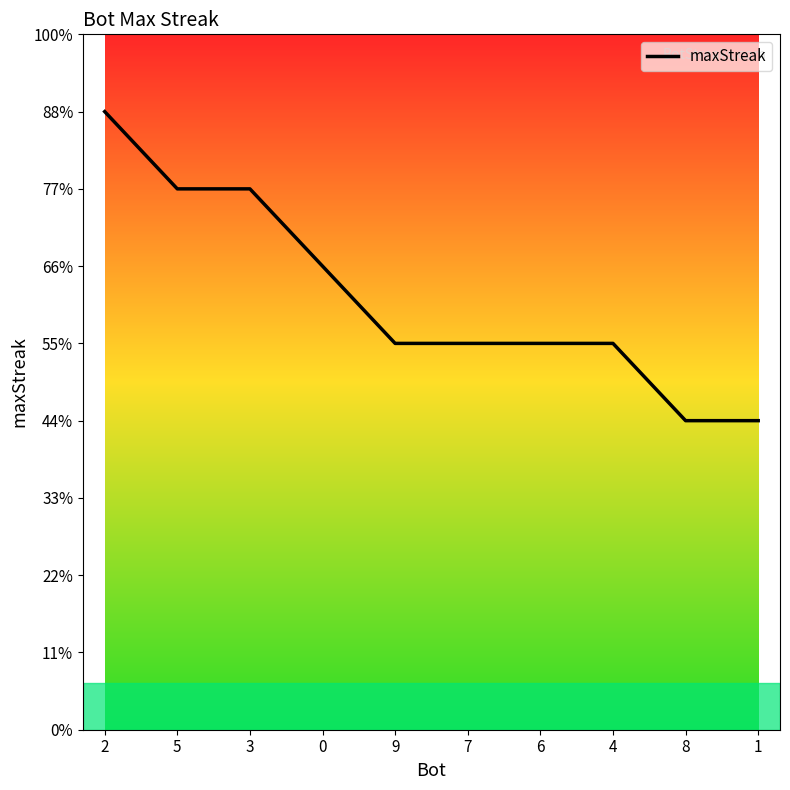

Does the chart have visible grid lines?

No